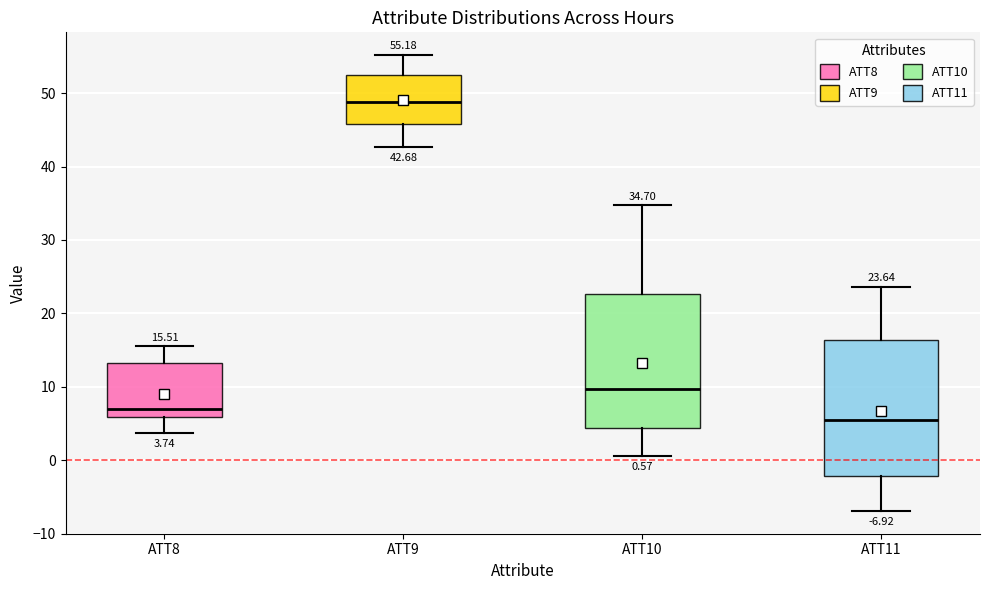

Which box's median line is the highest?

ATT9